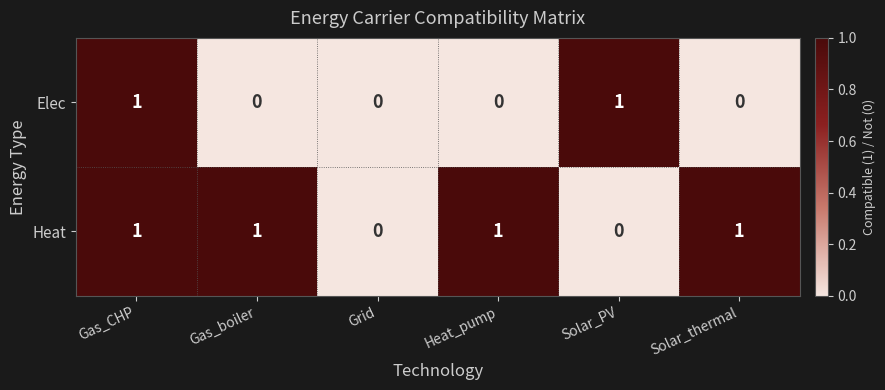

What is the sum of all Heat values?

4